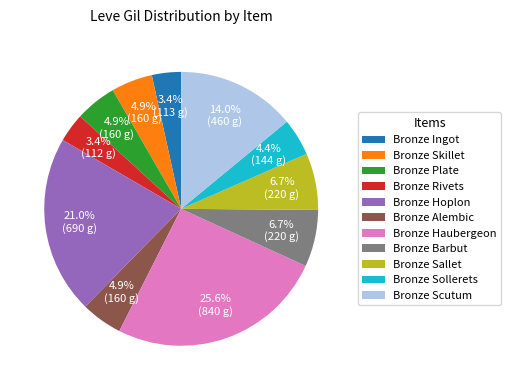

Does Bronze Rivets account for over 50% of the chart?

No